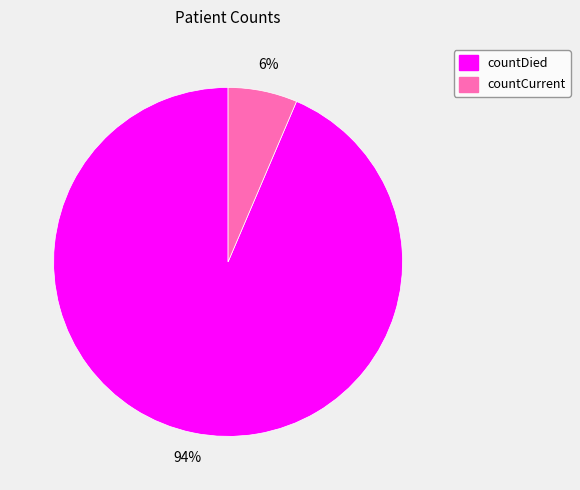

Does countCurrent represent more than half of the total?

No